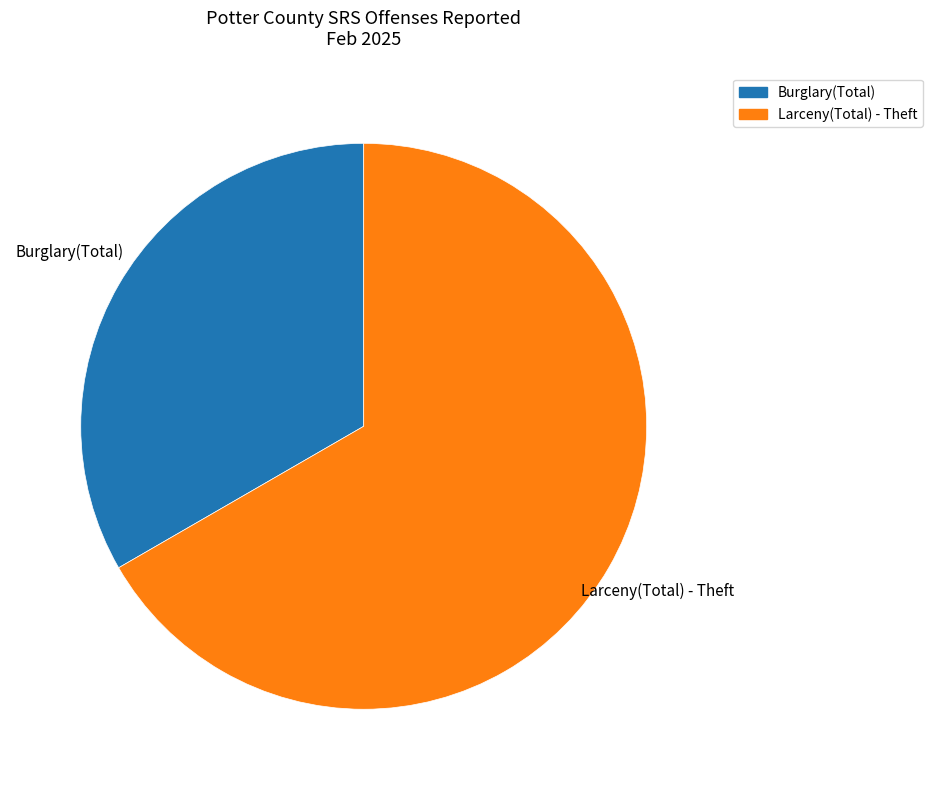

Is there any slice that represents more than half of the pie?

Yes